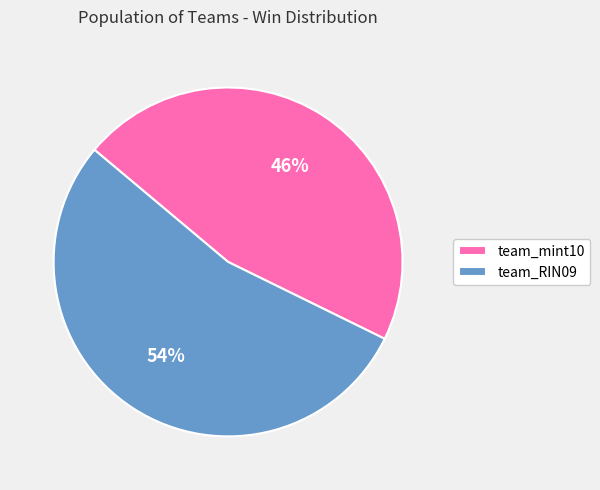

Rank the categories by value from highest to lowest.

team_RIN09, team_mint10